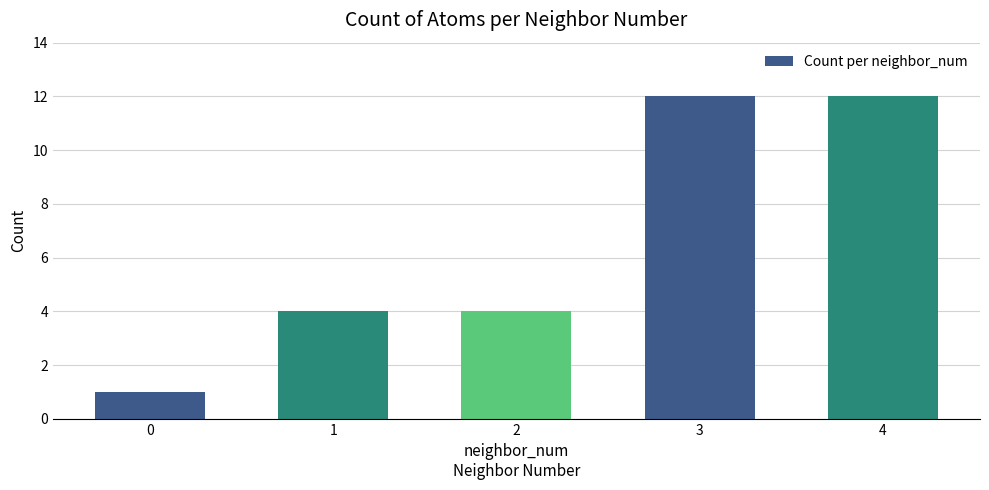

What is the greatest value displayed?

12